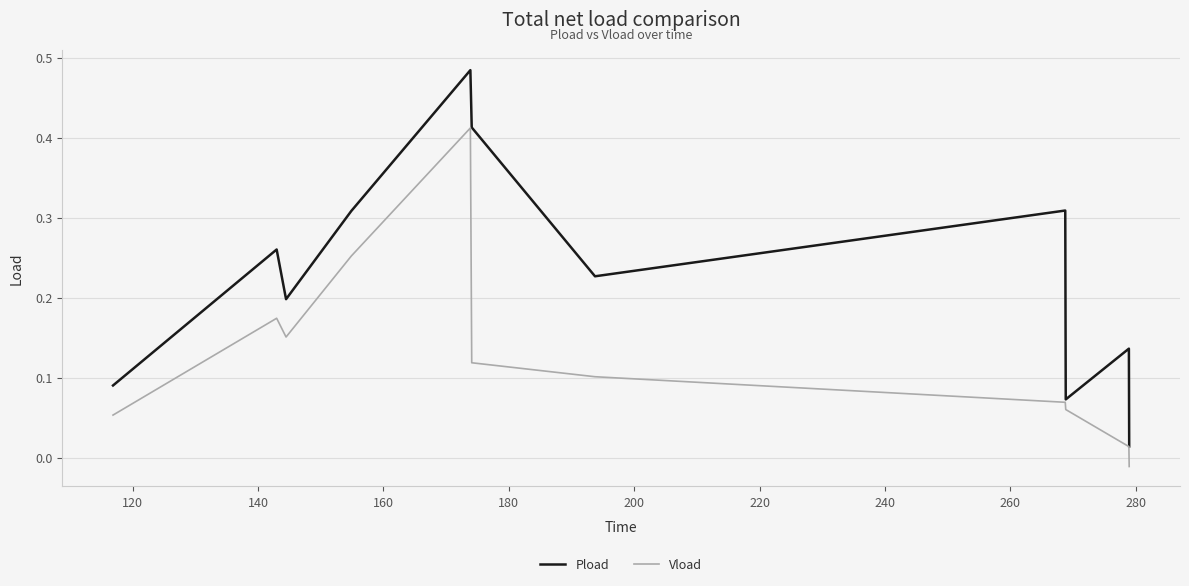

List the series in order of their overall mean, lowest first.

Vload, Pload